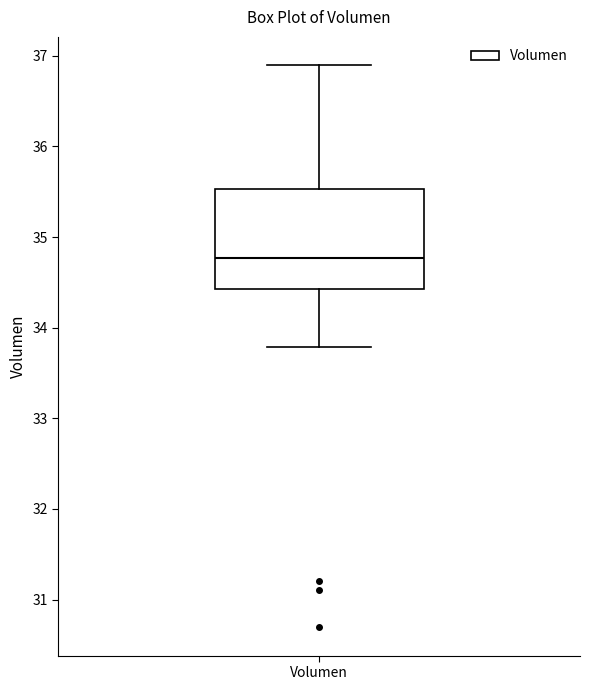

Where does the median line of the box for Volumen sit on the y-axis? The values are not printed on the chart, so give them approximately, as read against the axis.

34.8